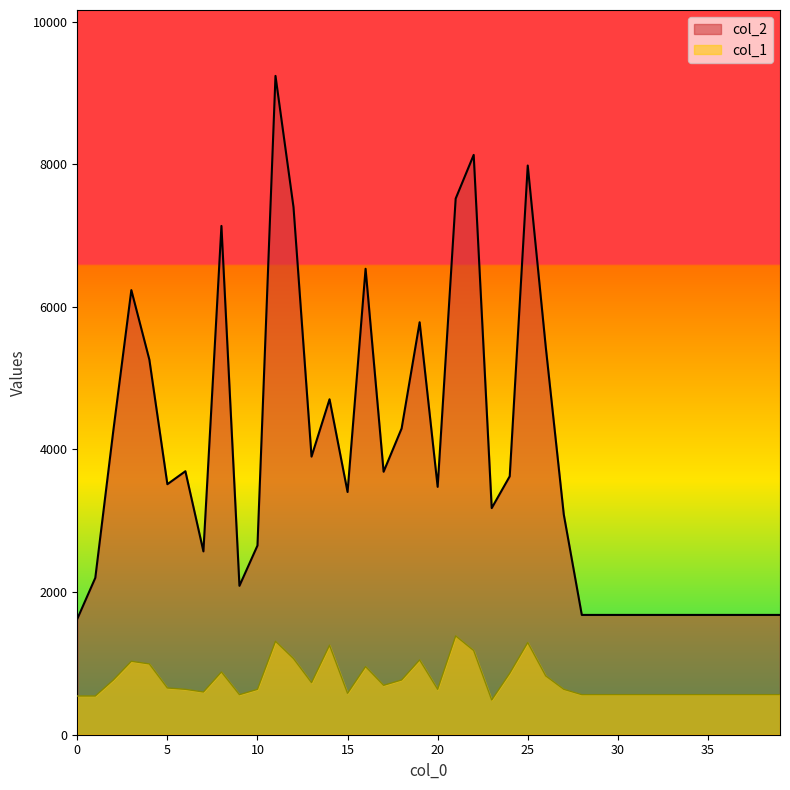

Where is col_2 nearest to the value 5431?

26